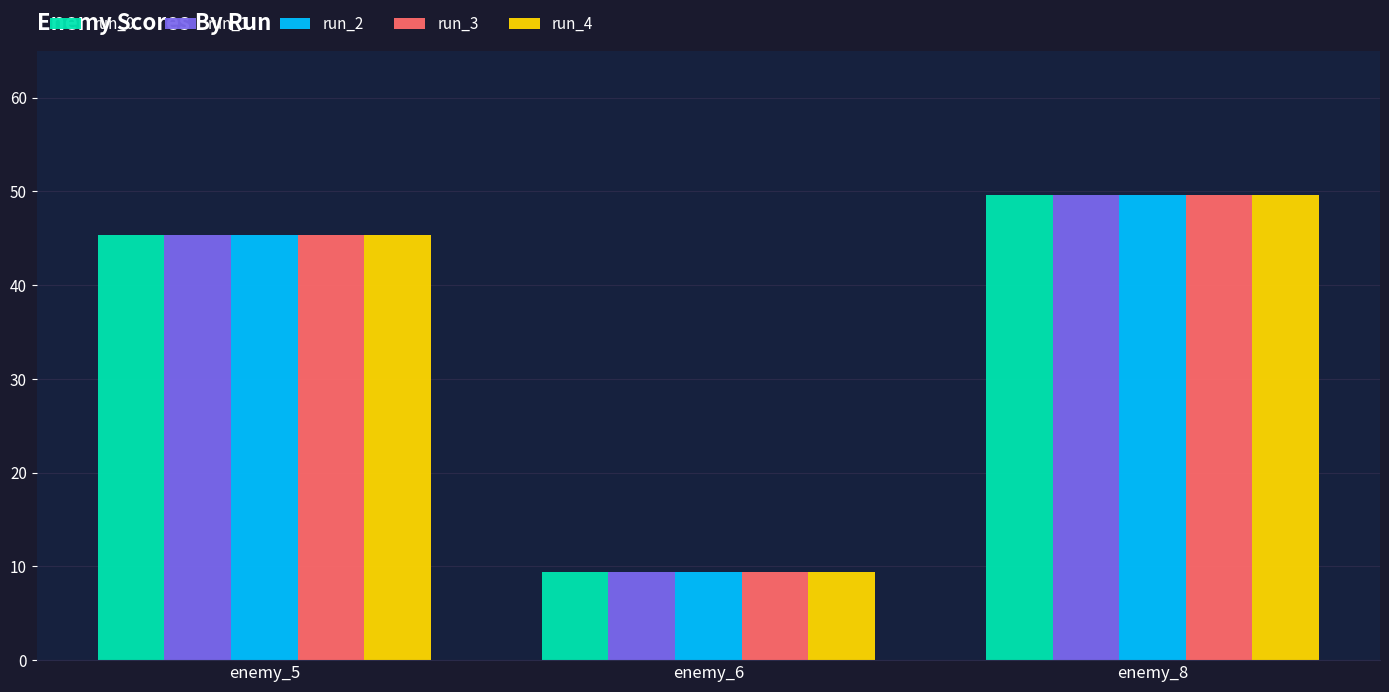

Is it true that run_3 equals 9.4 at enemy_6?

True